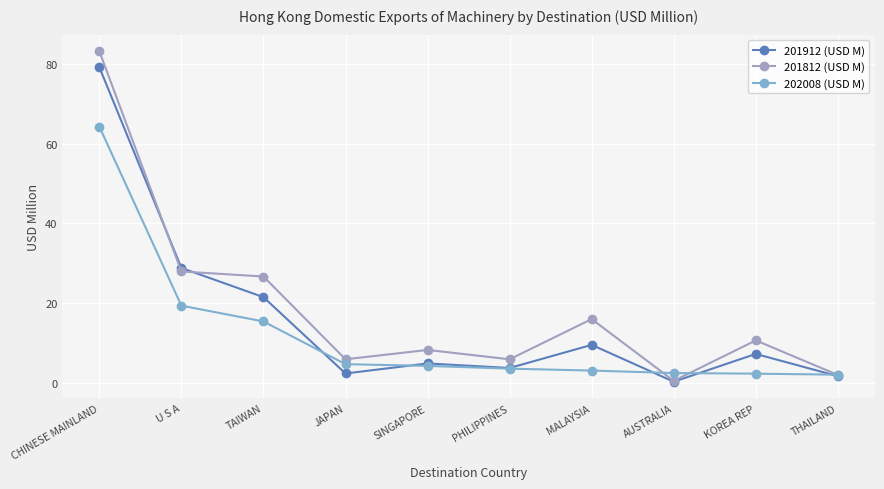

Which series changed the most between TAIWAN and MALAYSIA?

202008 (USD M)